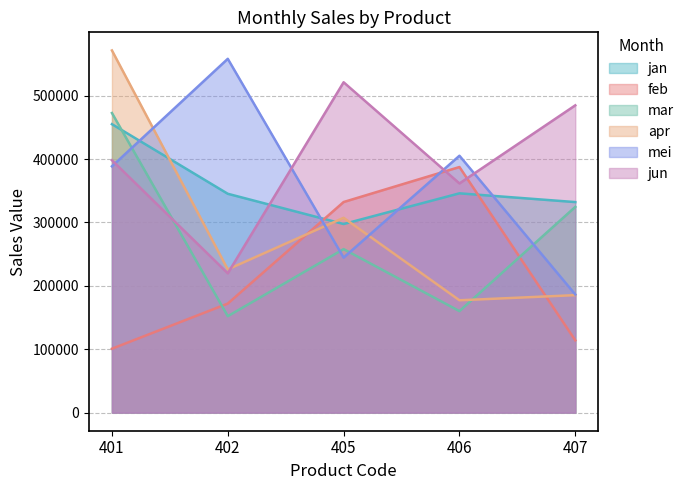

Is it true that mei equals 263819 at 401?

False